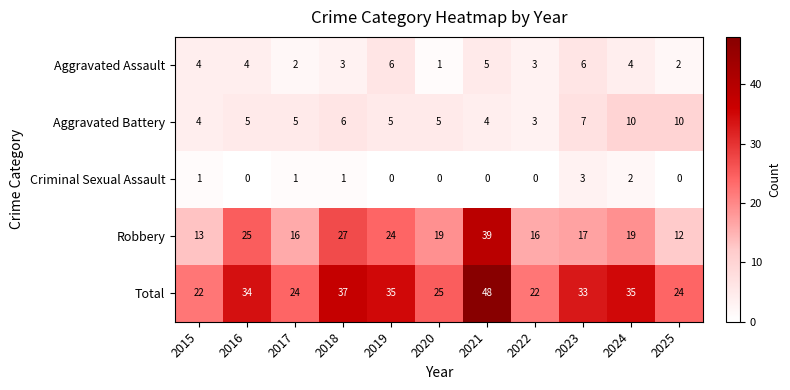

The value of Aggravated Assault at 2019 is 2. True or false?

False